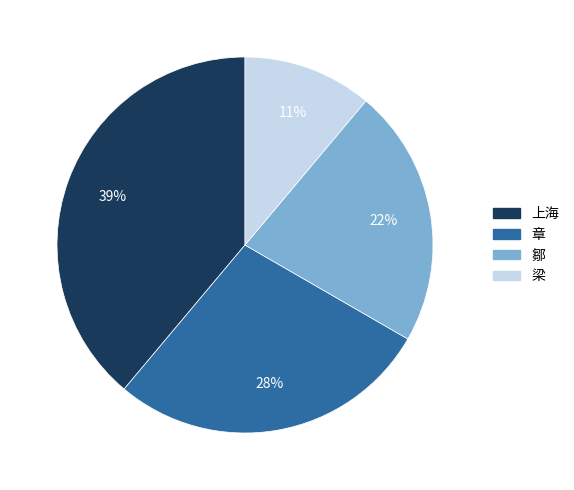

Count the number of slices in the pie.

4